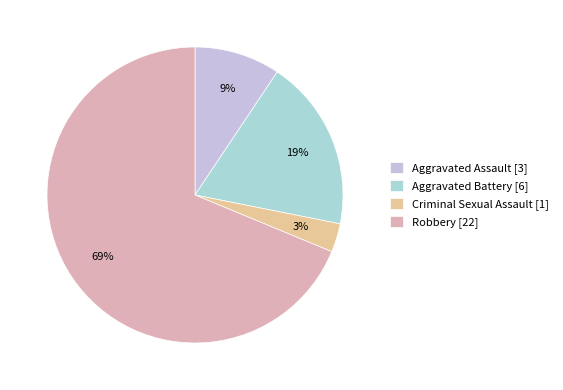

To the nearest percent, what is the combined percentage of Aggravated Assault and Robbery?

78%